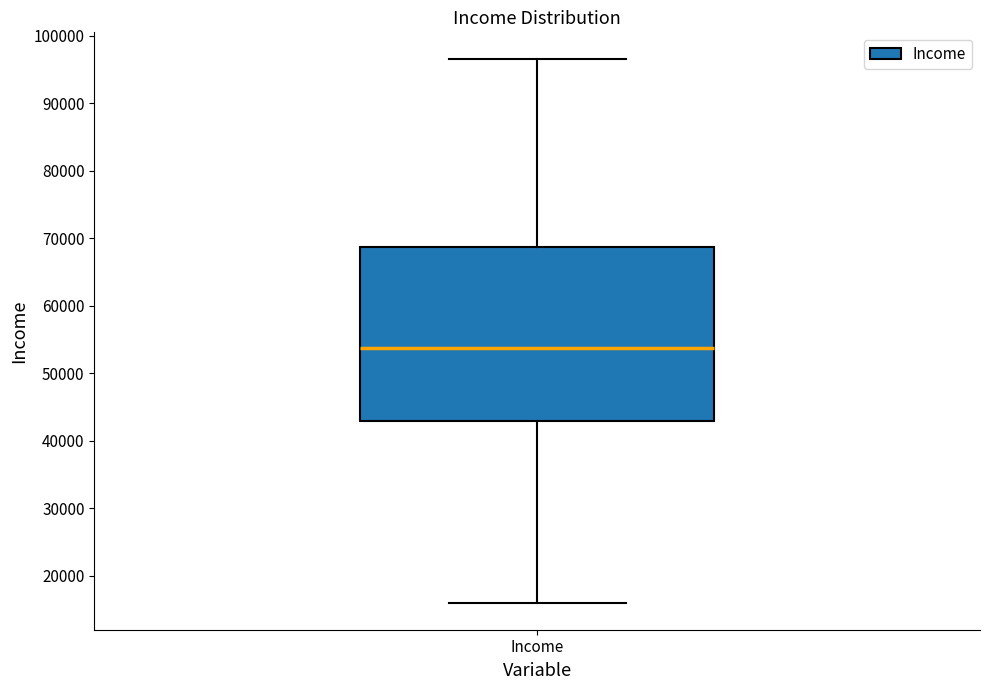

Where does the upper whisker of the box for Income end on the y-axis? The values are not printed on the chart, so give them approximately, as read against the axis.

96000